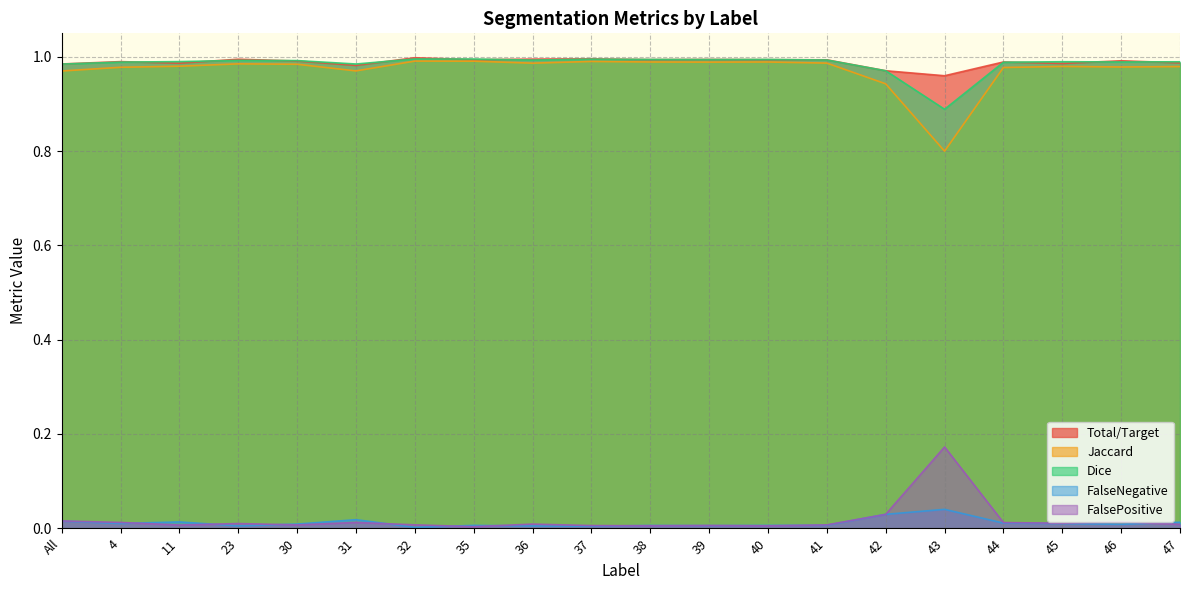

Is the value of Total/Target at 45 greater than the value of Jaccard at 37?

No